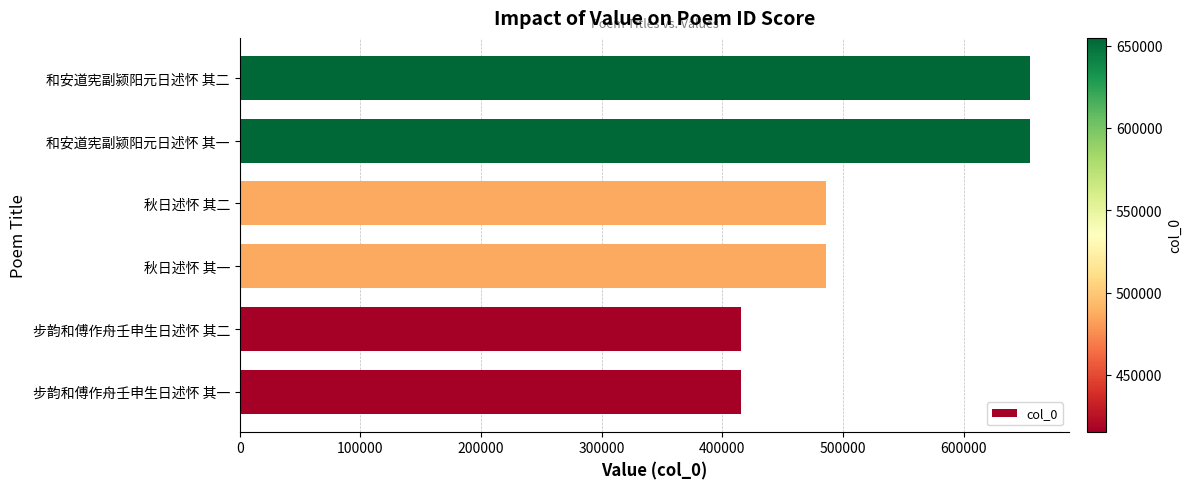

Read the value at 步韵和傅作舟壬申生日述怀 其二.

415551